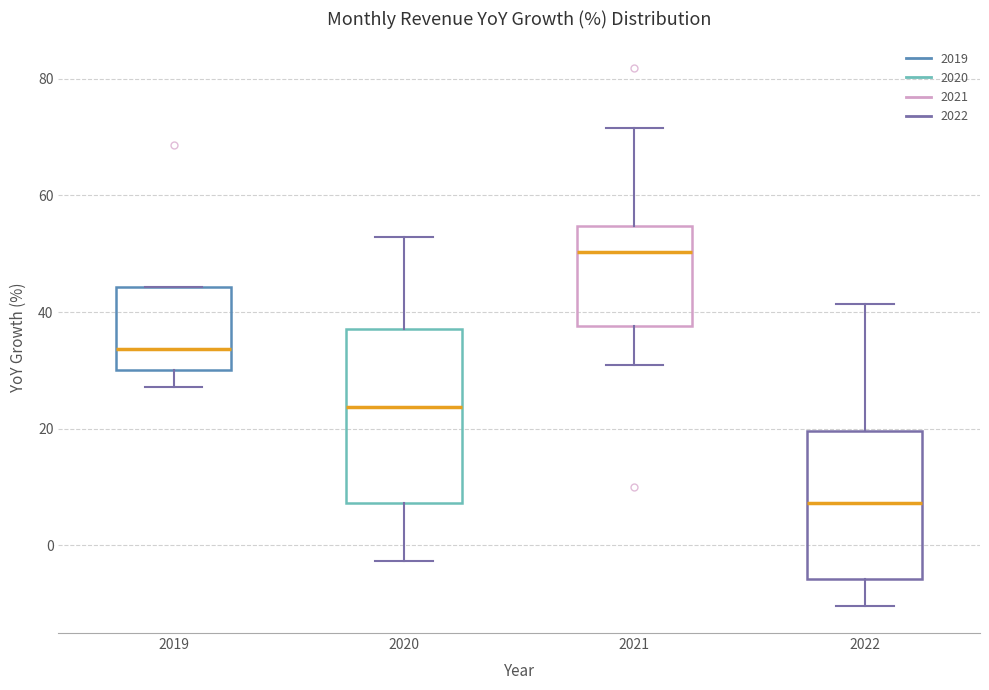

Where is the lower edge of the box at x = 2019 on the y-axis? The values are not printed on the chart, so give them approximately, as read against the axis.

30